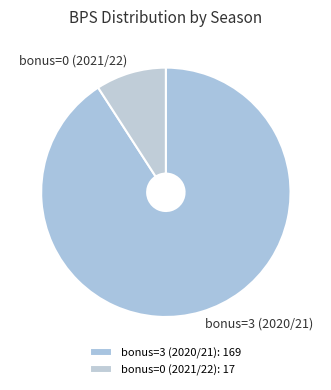

Count the number of slices in the pie.

2